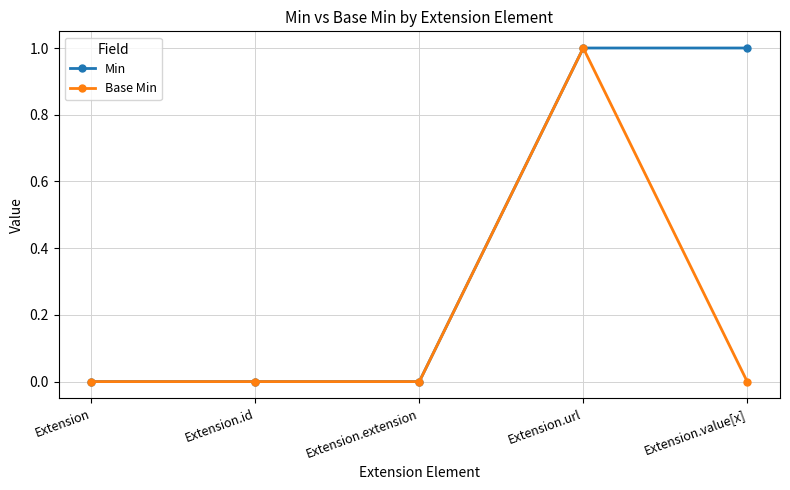

What position from the right is Extension.extension?

3